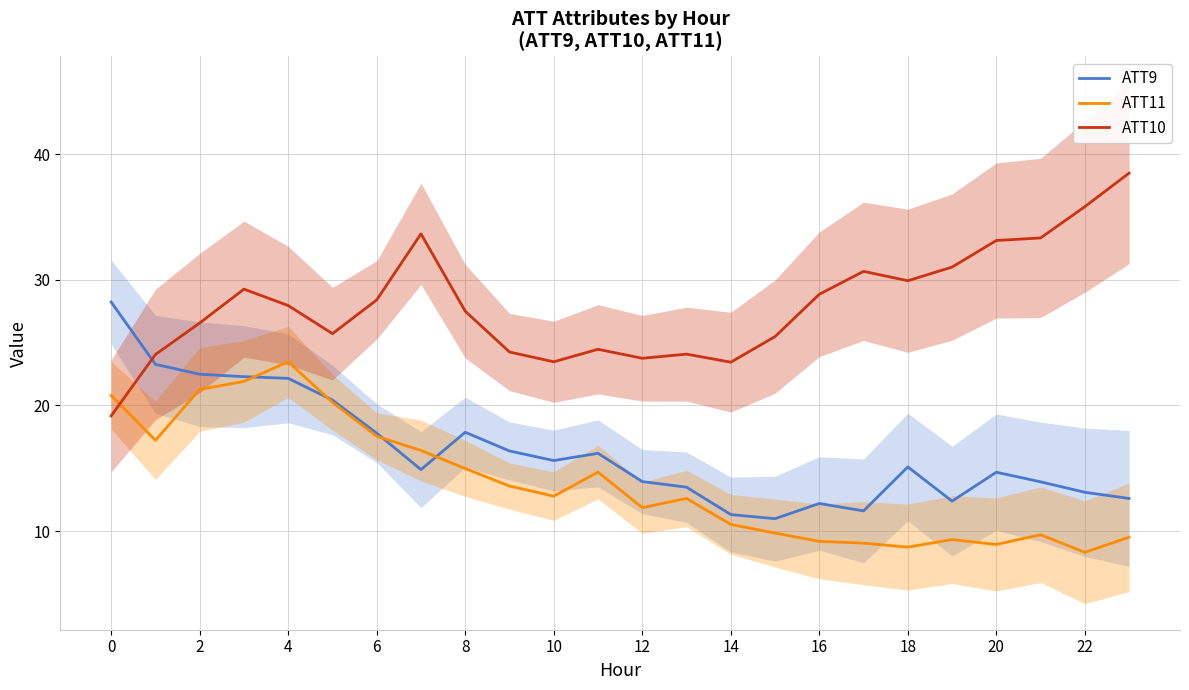

How many categories are shown in the chart?

24